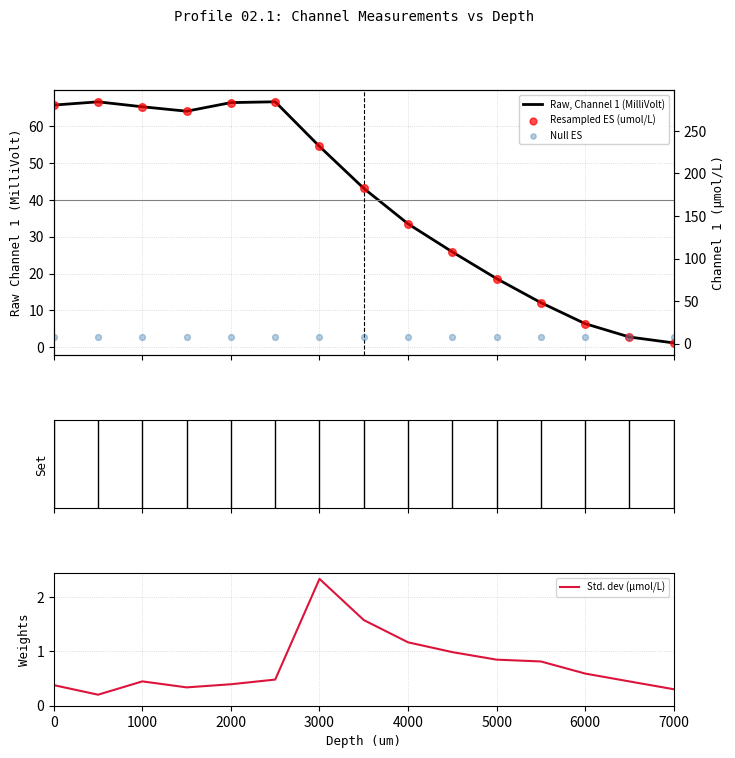

At how many categories does at least one series exceed 54?

11